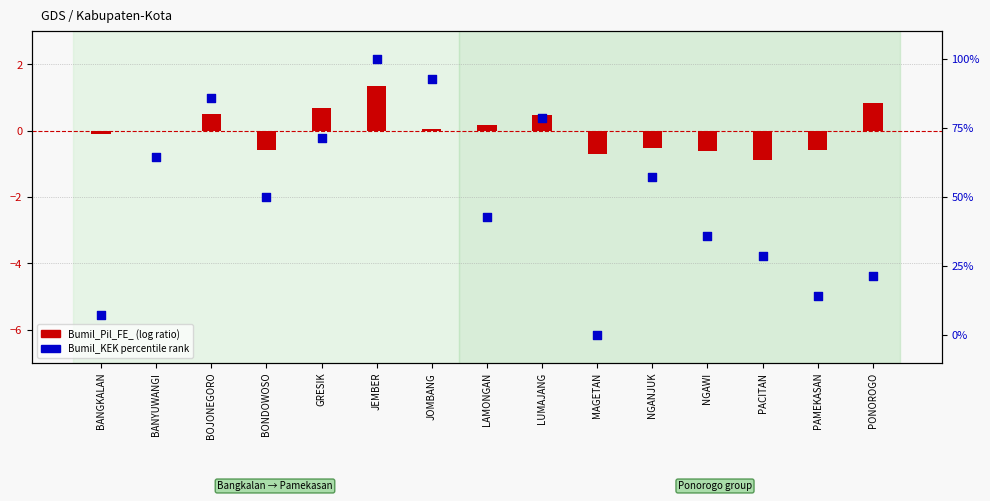

At how many categories does at least one series exceed 15?

12